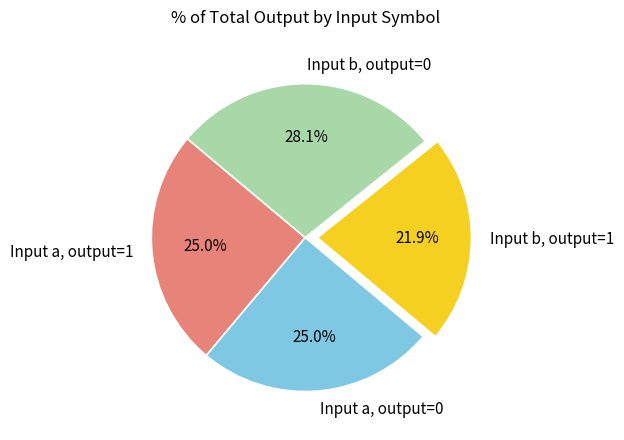

Does any single category account for the majority?

No